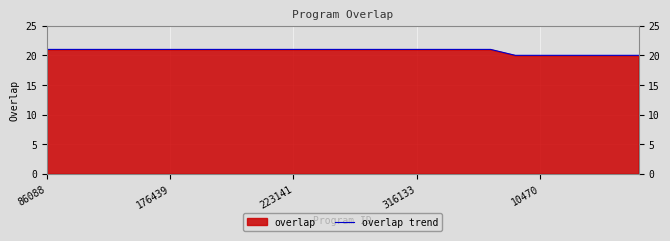

What is the value of the 16th point from the left?

21